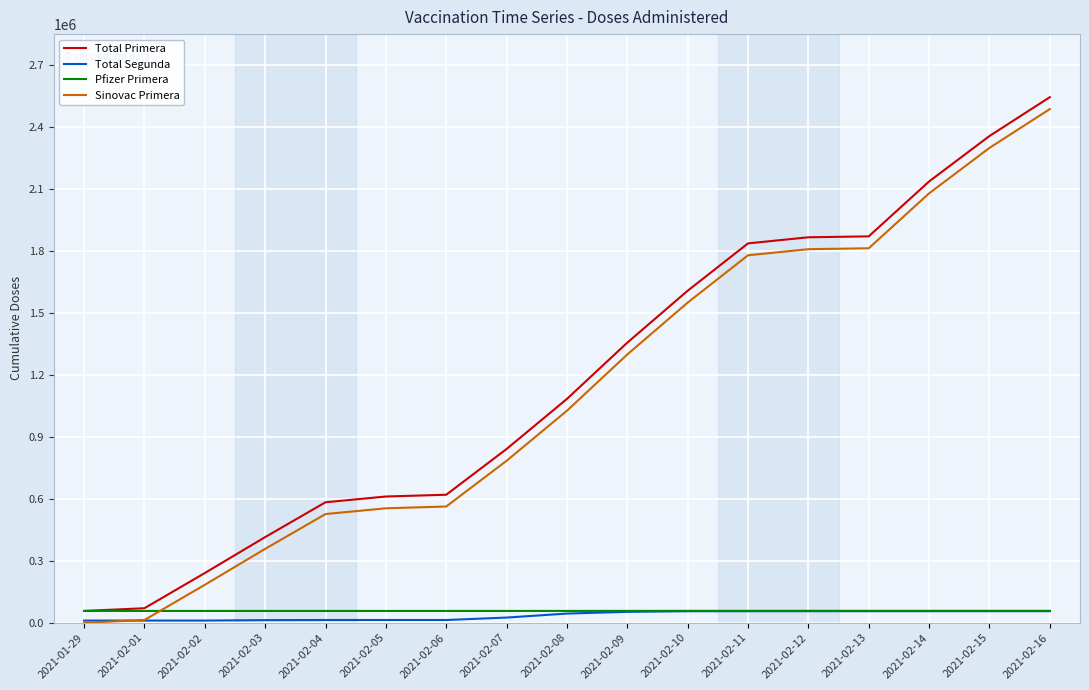

What is the sum of the Pfizer Primera values at 2021-02-04 and 2021-02-08?

114200